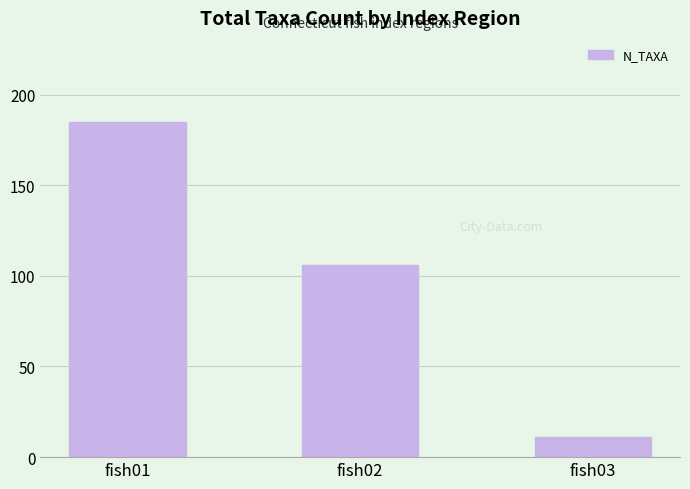

What is the difference between the maximum and minimum values?

174